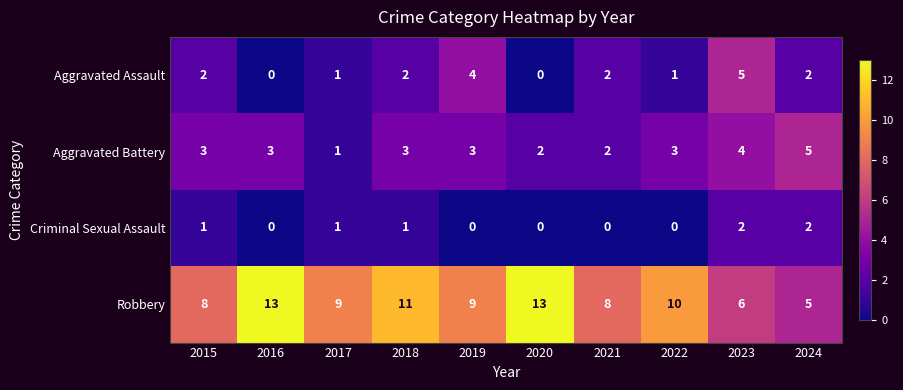

What is the average value of the Robbery series?

9